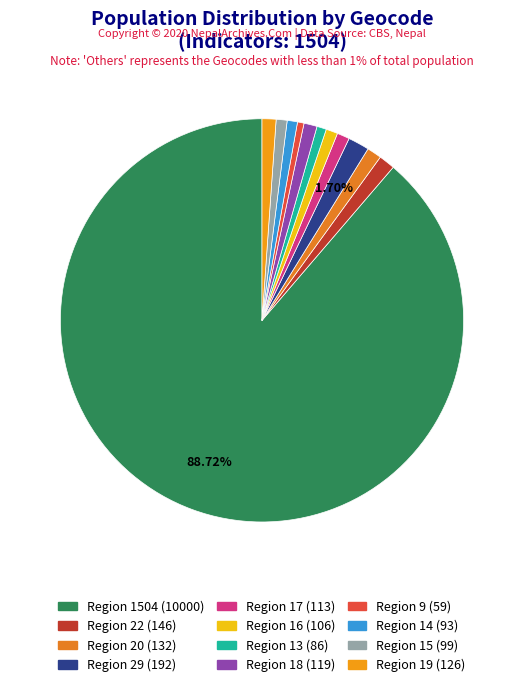

Count the number of slices in the pie.

12